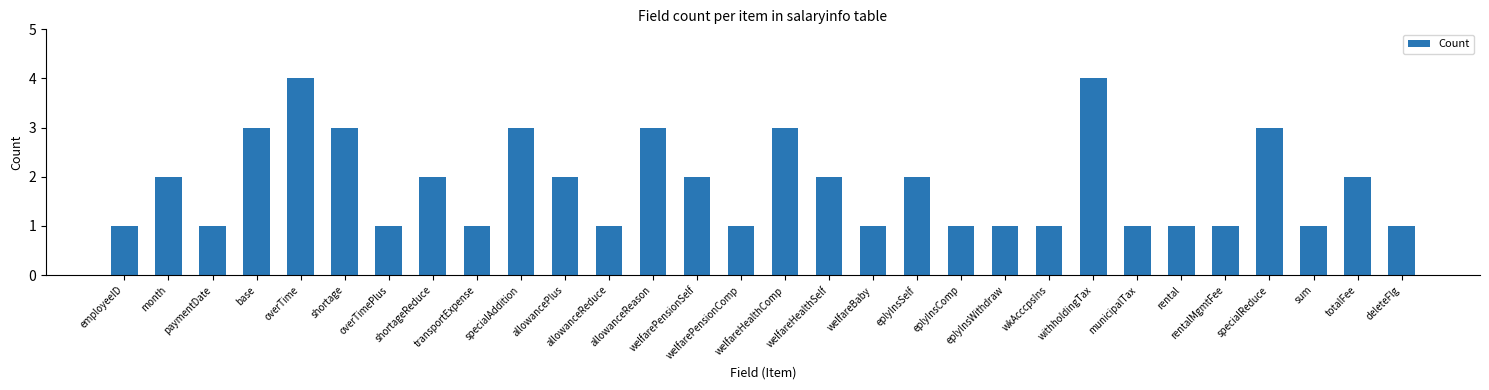

What is the sum of all values?

55